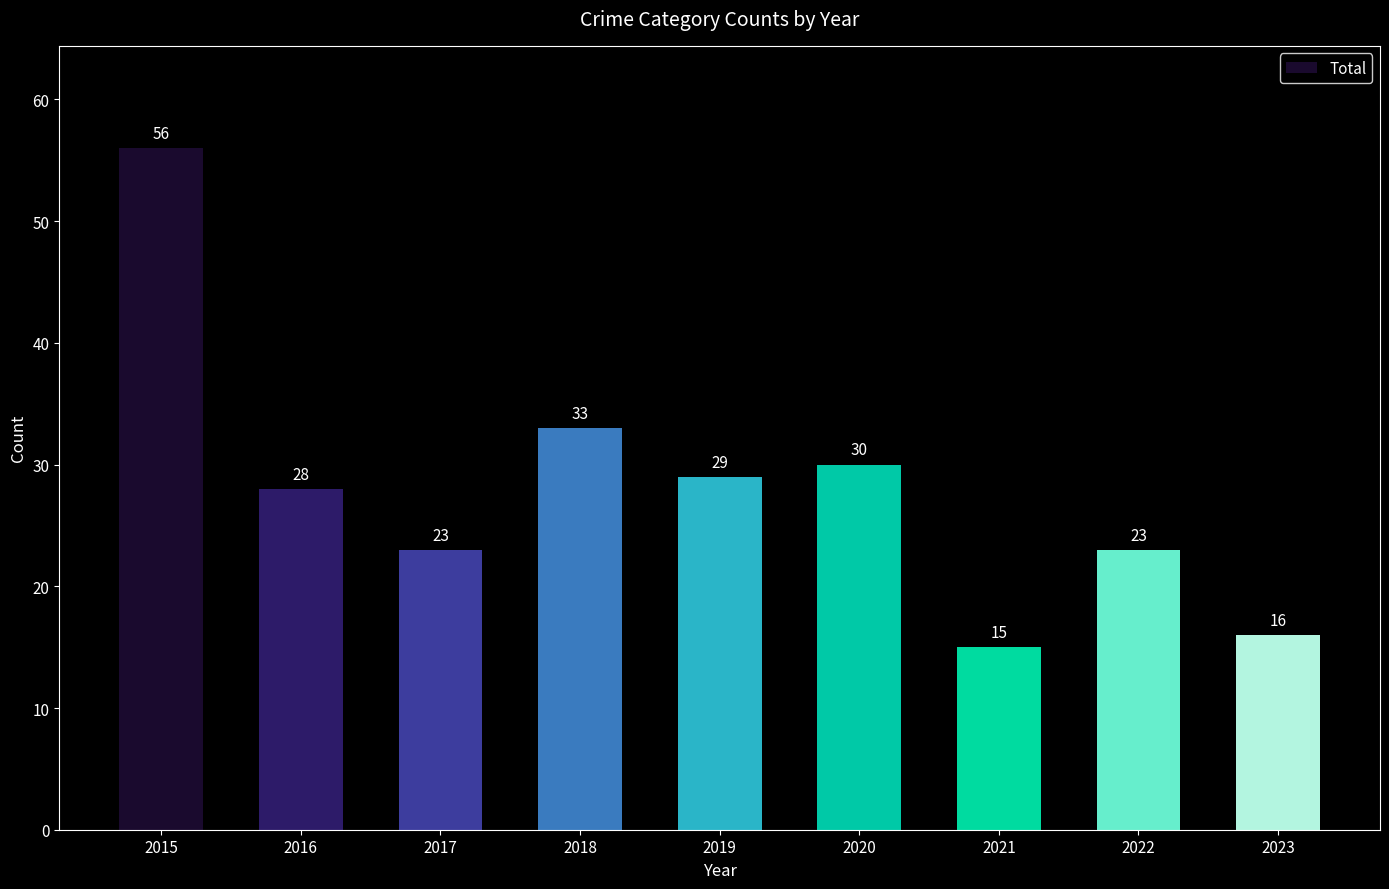

Reading left to right, transcribe all the data shown in this chart.

56	28	23	33	29	30	15	23	16